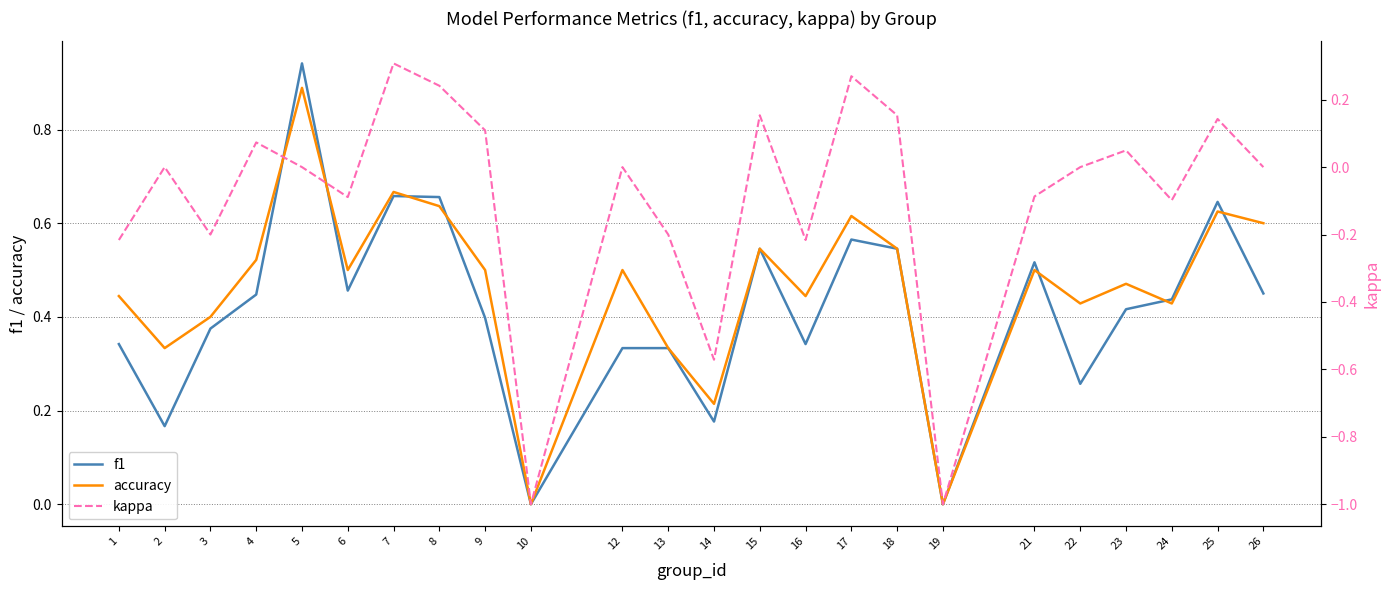

What is the difference between the maximum and minimum values in the kappa series?

1.3